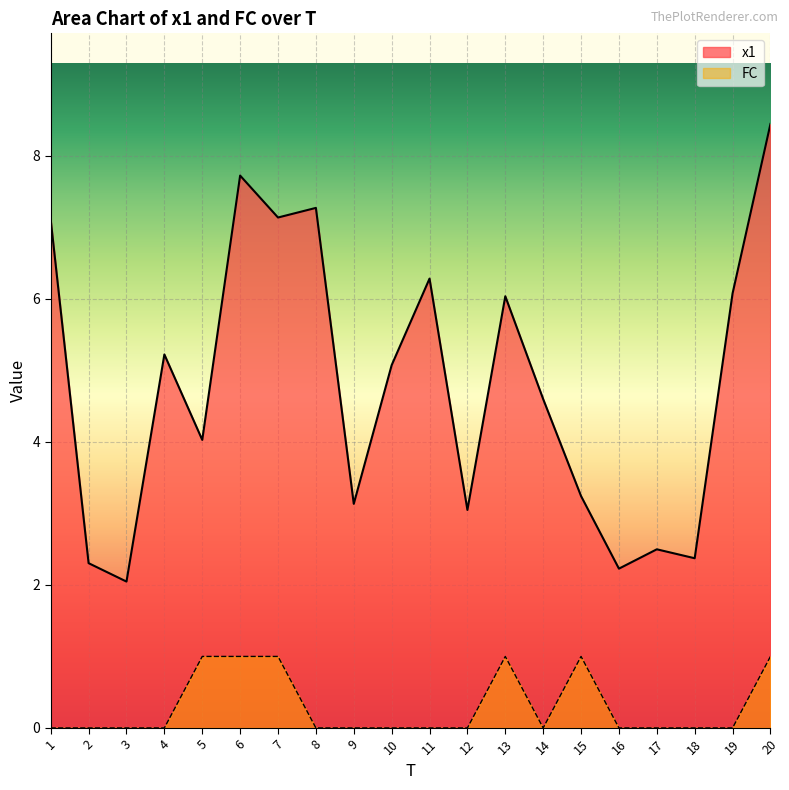

What is the spread (max minus min) of values at 16?

2.2